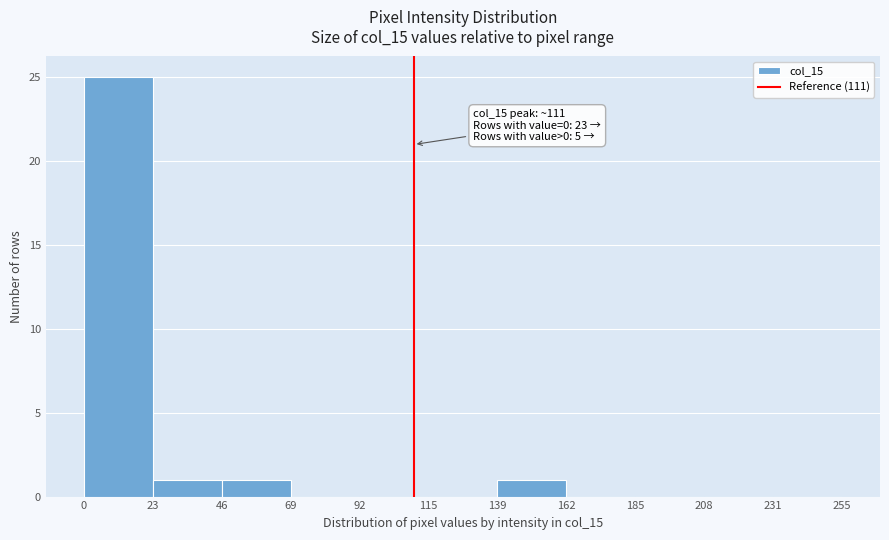

Which range on the x-axis has the tallest bar?

0 to 23